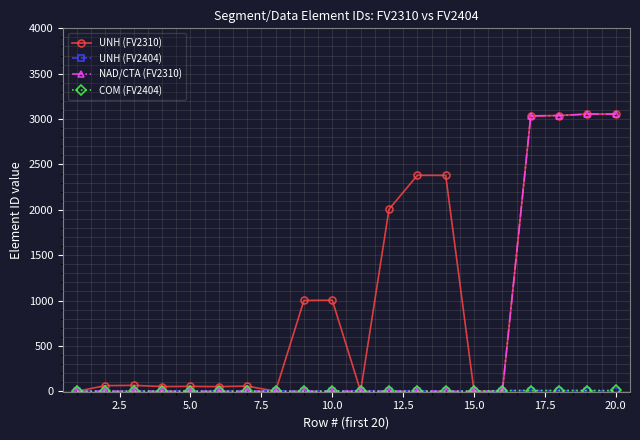

True or false: UNH (FV2310) has more than 2 interior local peaks.

True